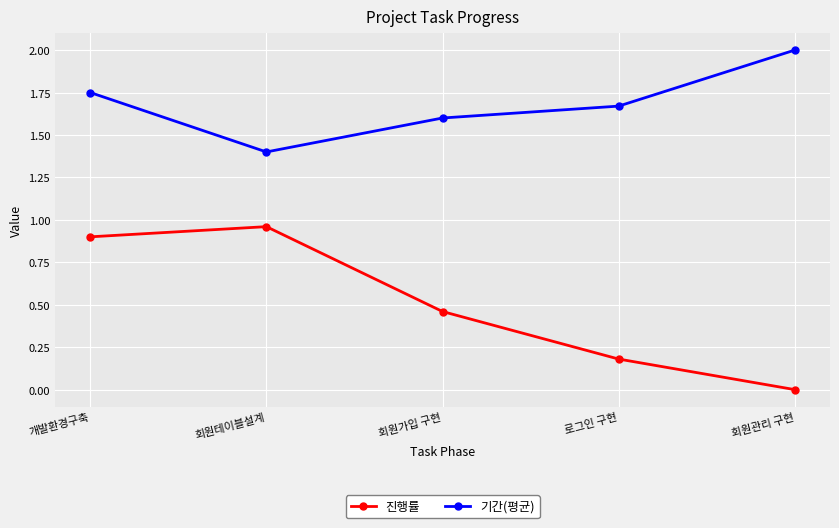

Is the value of 기간(평균) at 개발환경구축 greater than the value of 진행률 at 개발환경구축?

Yes